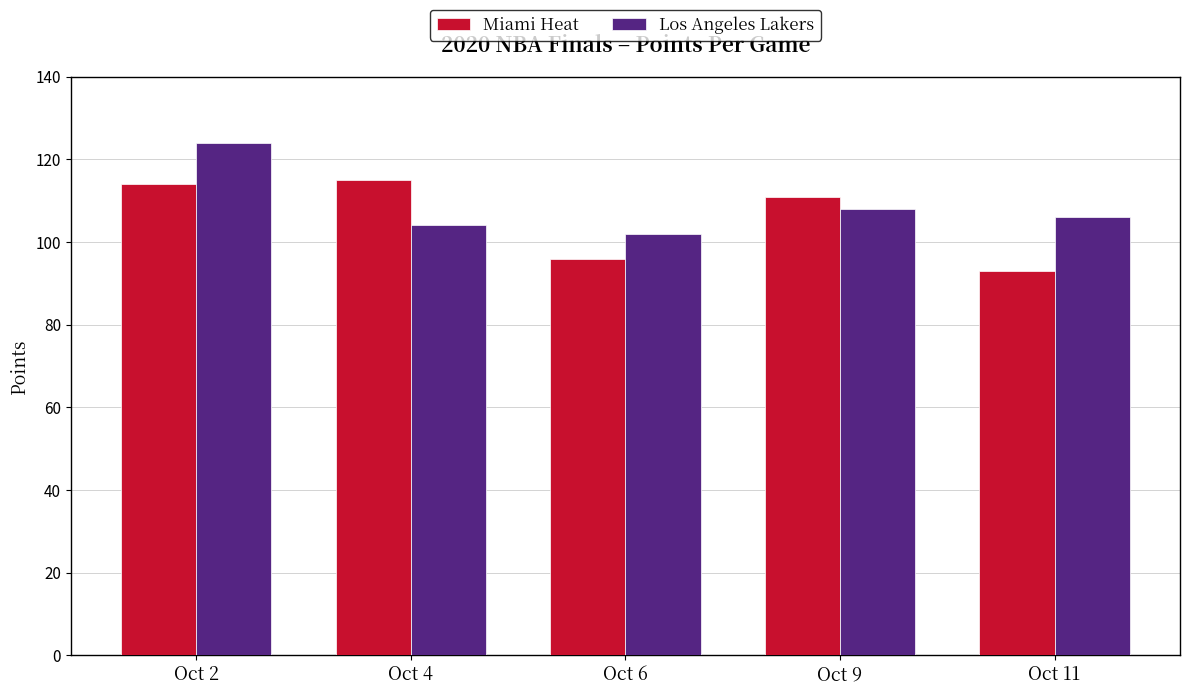

Is it true that Miami Heat equals 148 at Oct 9?

False